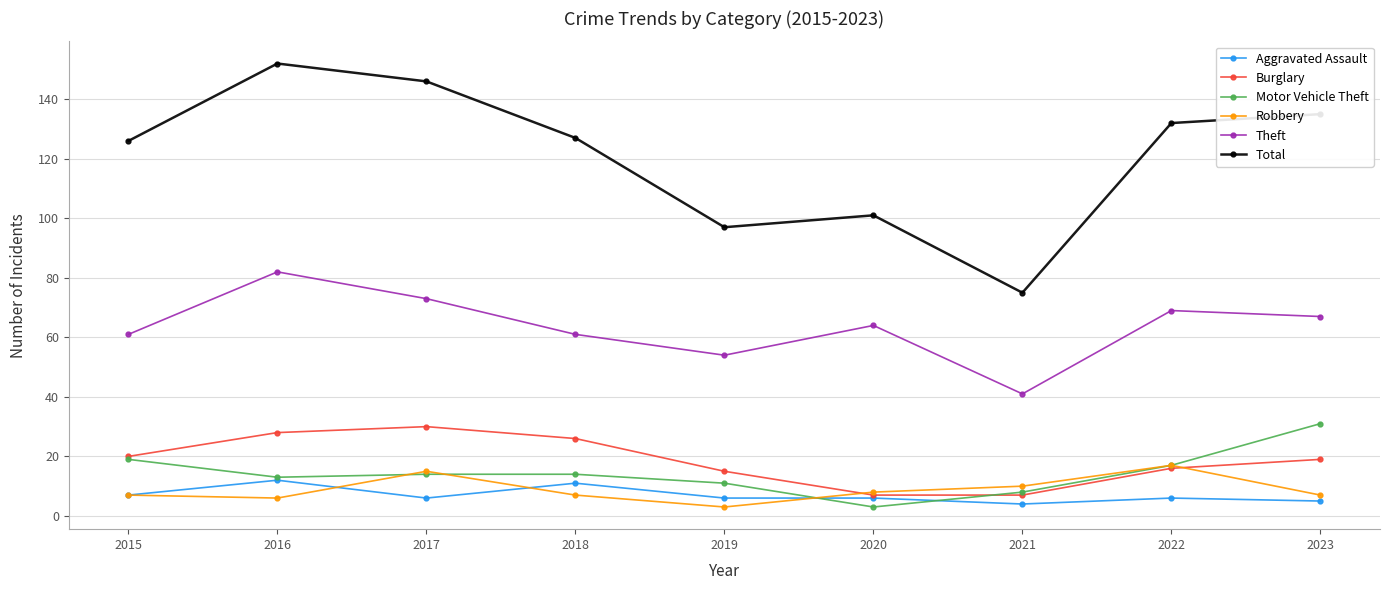

What is the lowest value of the Robbery series?

3